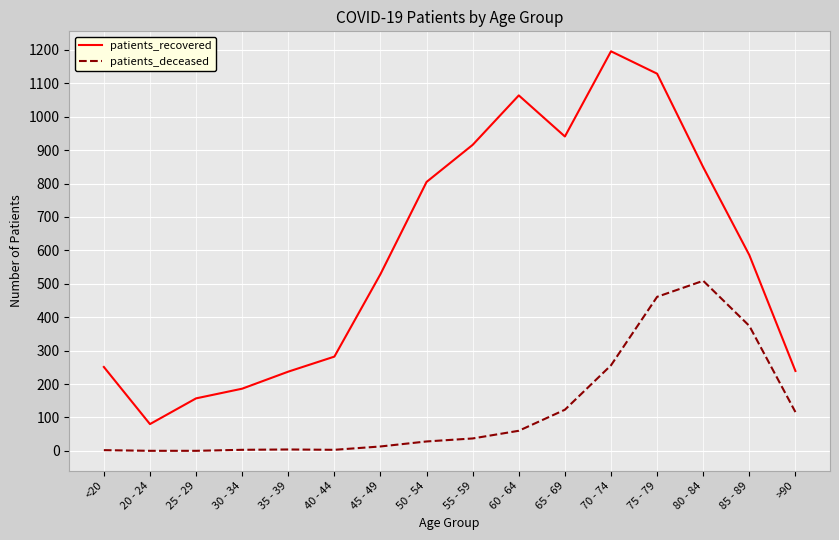

How many lines are shown in the chart?

2